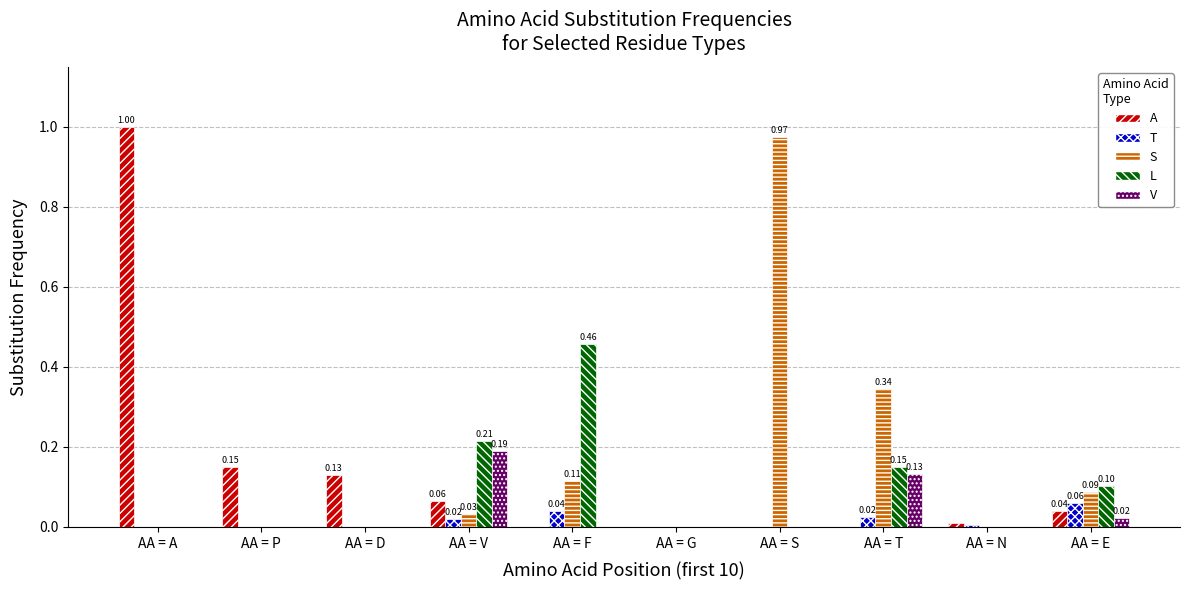

How many groups of bars are there?

10